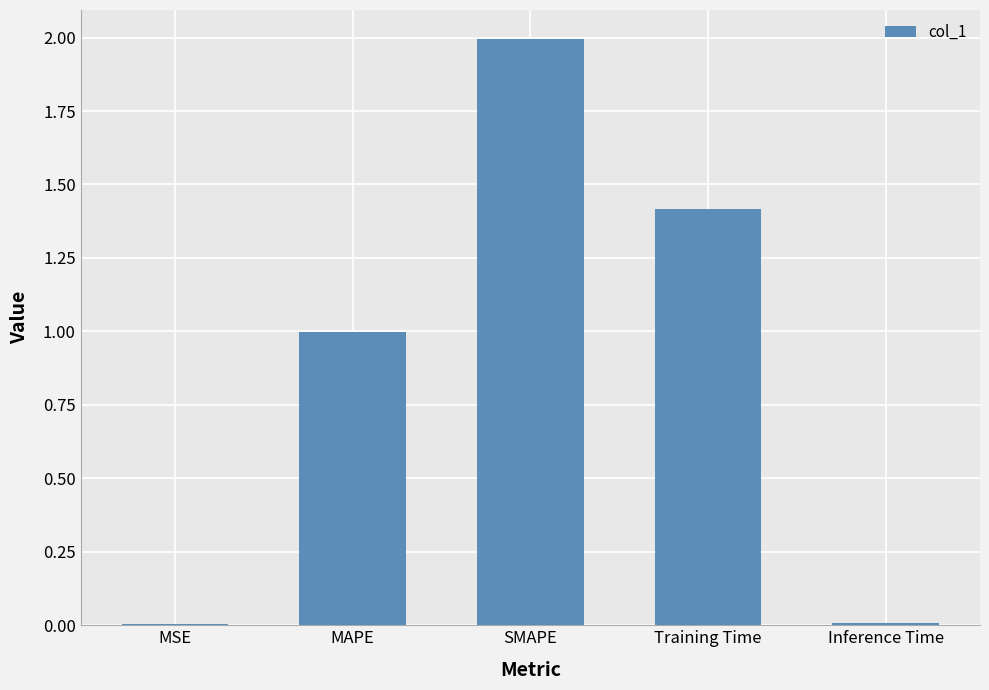

What is the average value?

0.9